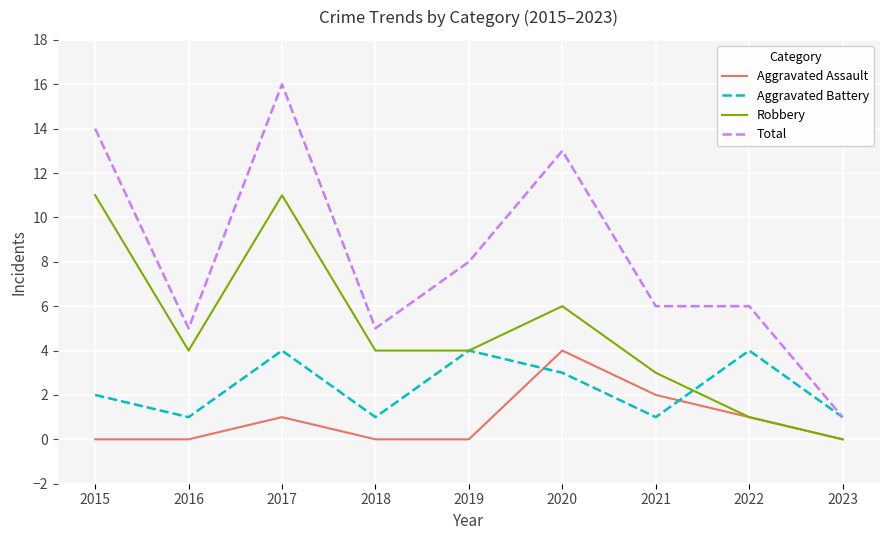

What is the maximum value shown in the chart?

16